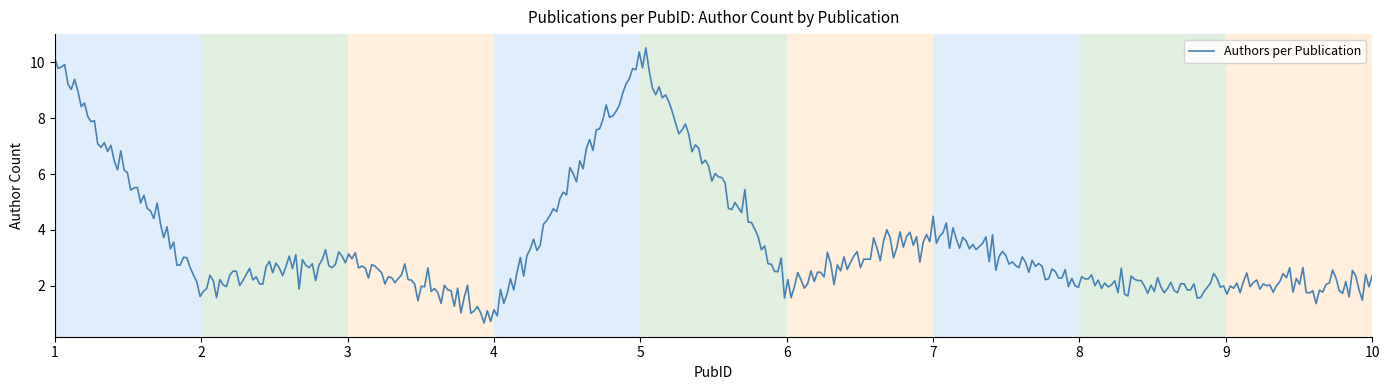

How many categories are shown in the chart?

400